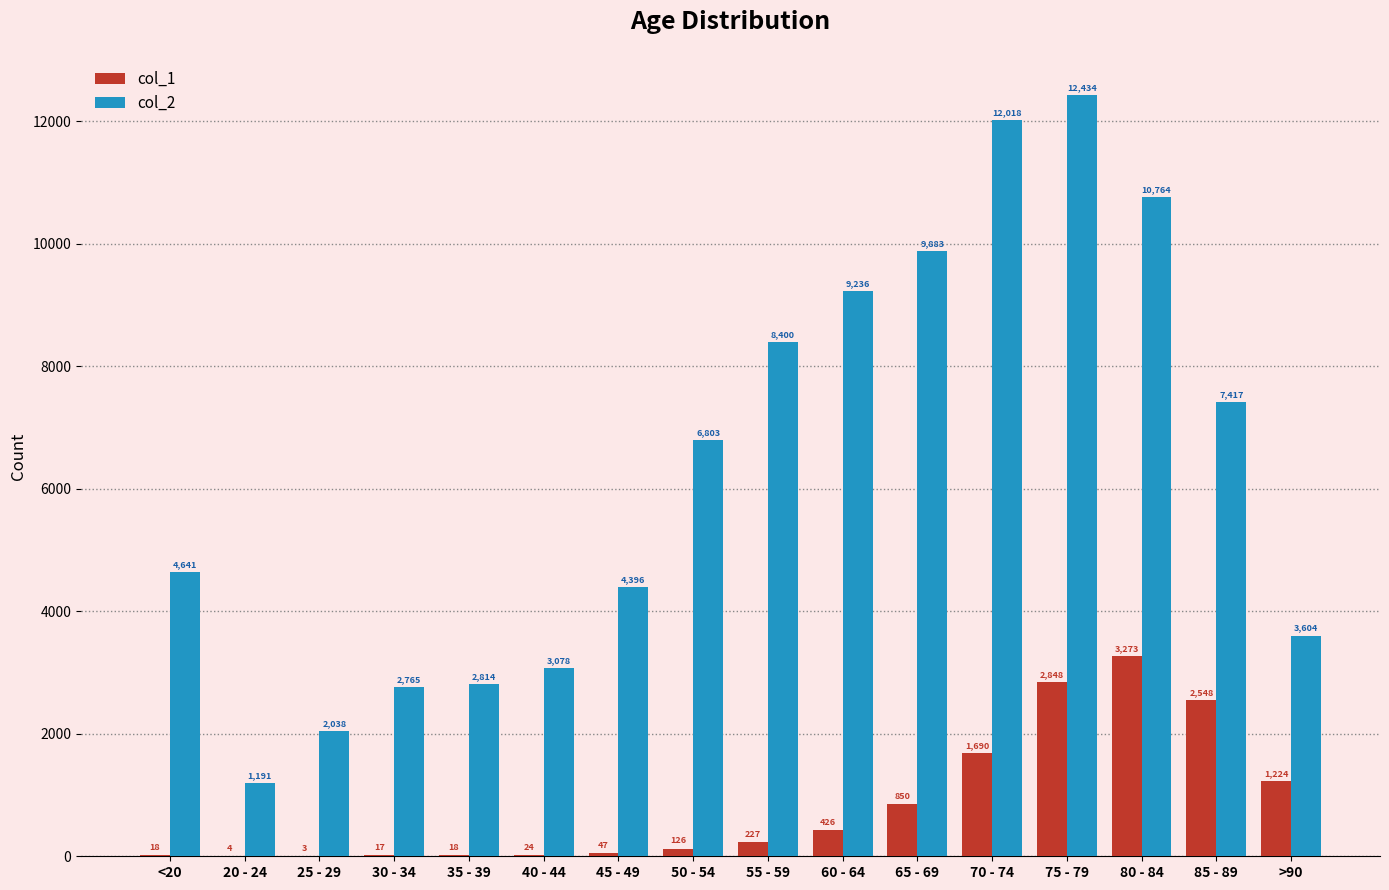

What is the sum of the col_2 values at 50 - 54 and >90?

10407